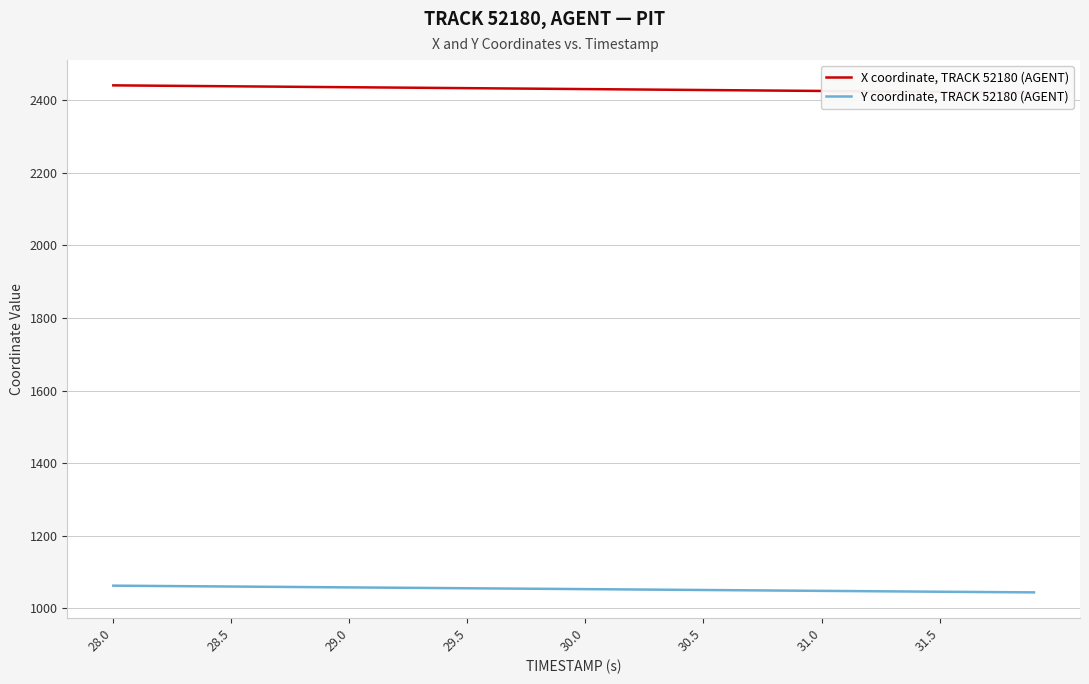

True or false: X coordinate, TRACK 52180 (AGENT) has more than 1 interior local peaks.

False